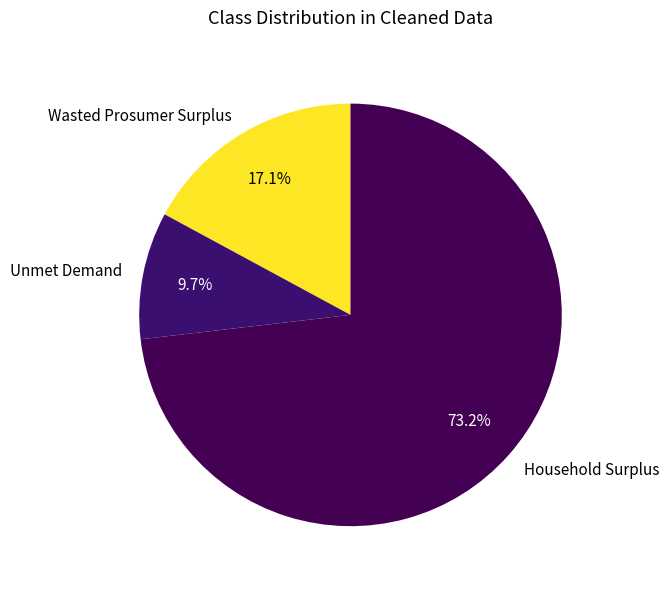

Rank the categories by value from highest to lowest.

Household Surplus, Wasted Prosumer Surplus, Unmet Demand